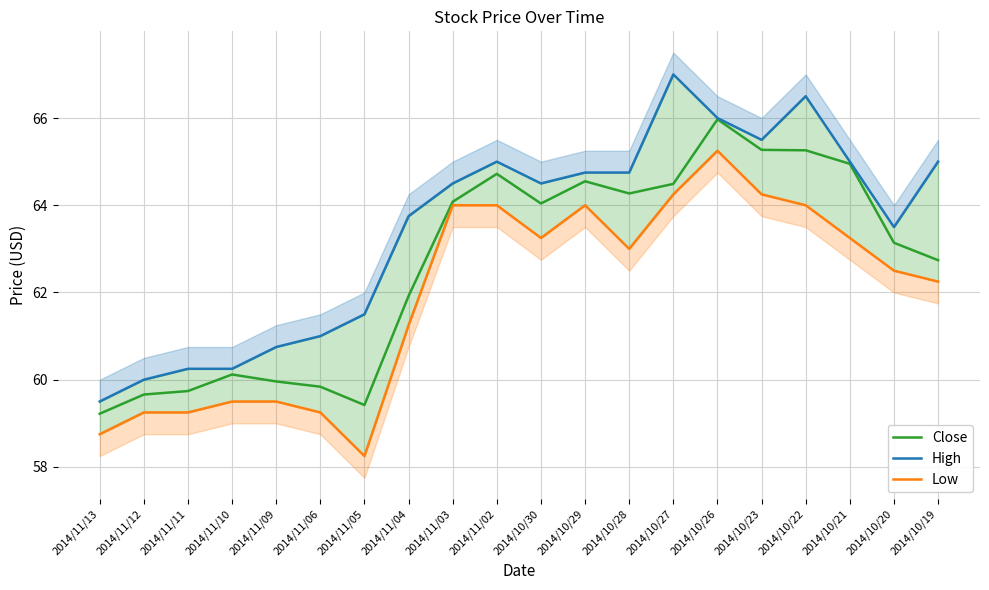

At which category does the chart reach its minimum across all series?

2014/11/05